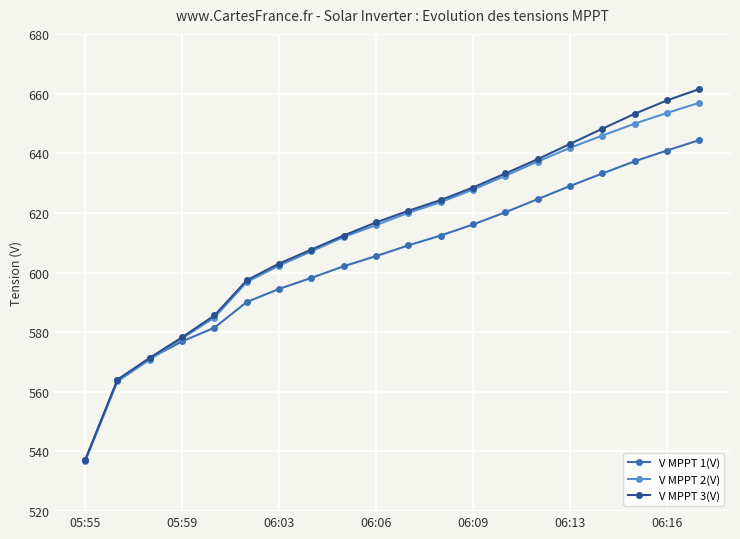

How many values in the V MPPT 3(V) series exceed 620?

10